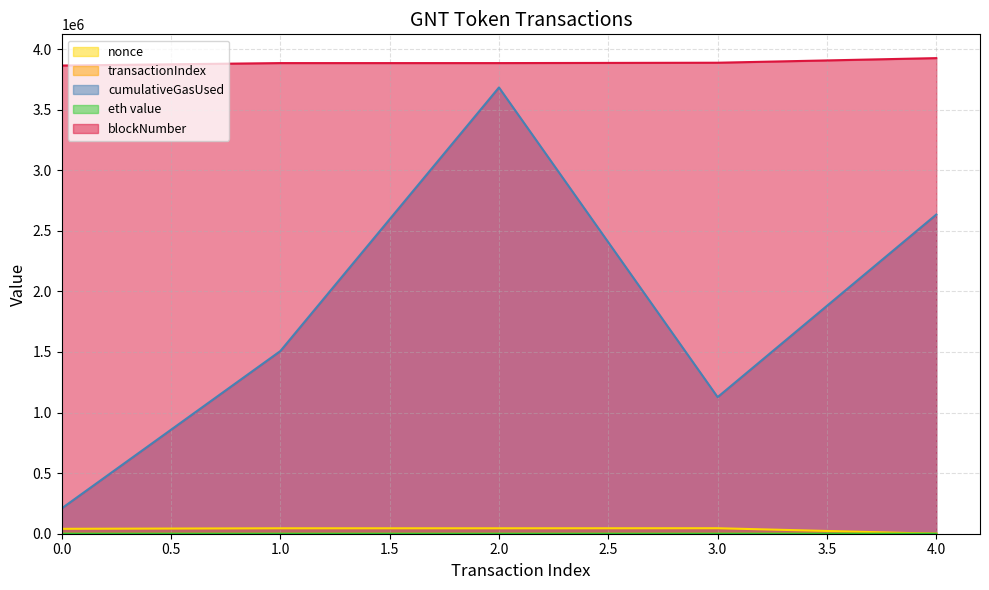

At which category is the sum across all series the highest?

2.0